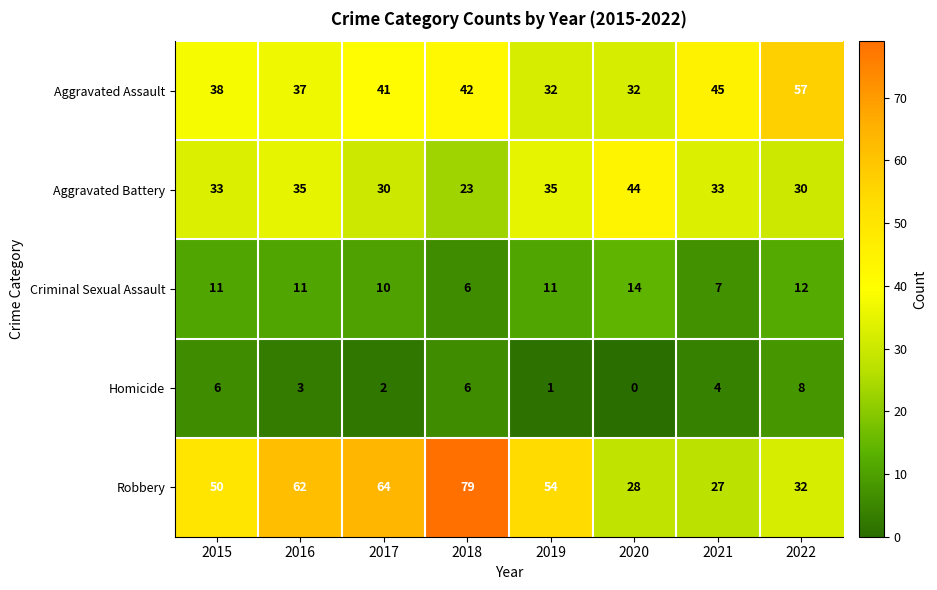

The value of Homicide at 2020 is 0. True or false?

True